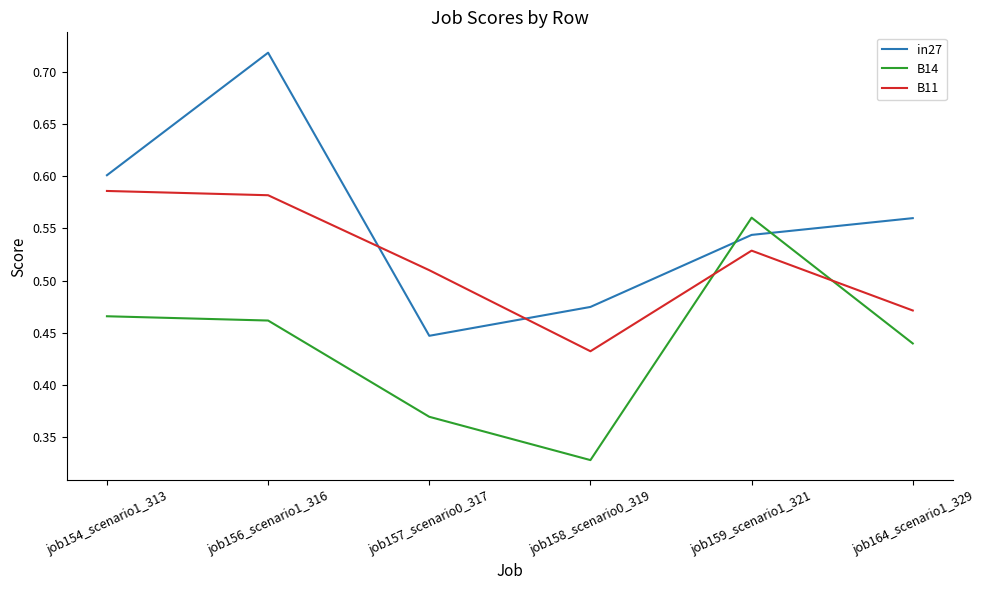

How many B11 values are between 0 and 1?

6